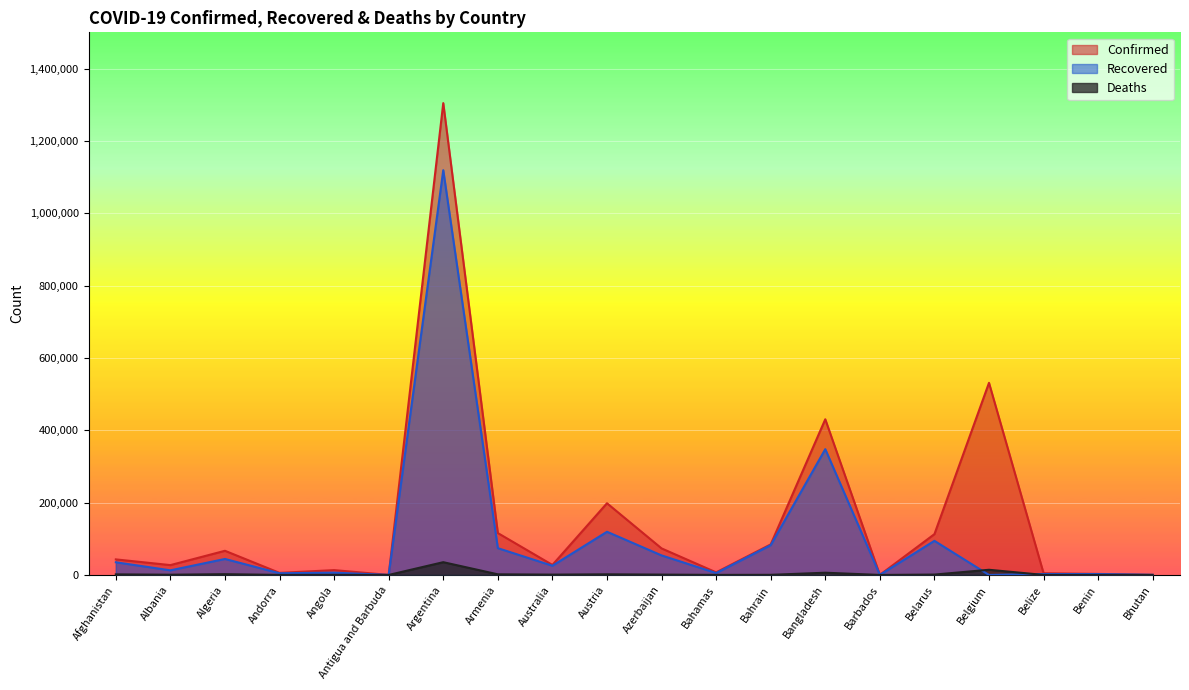

At how many categories does at least one series exceed 1163564?

1